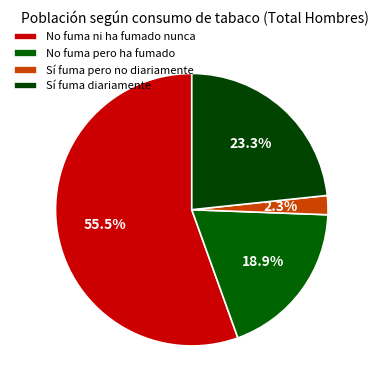

To the nearest percent, what portion does No fuma pero ha fumado represent?

19%